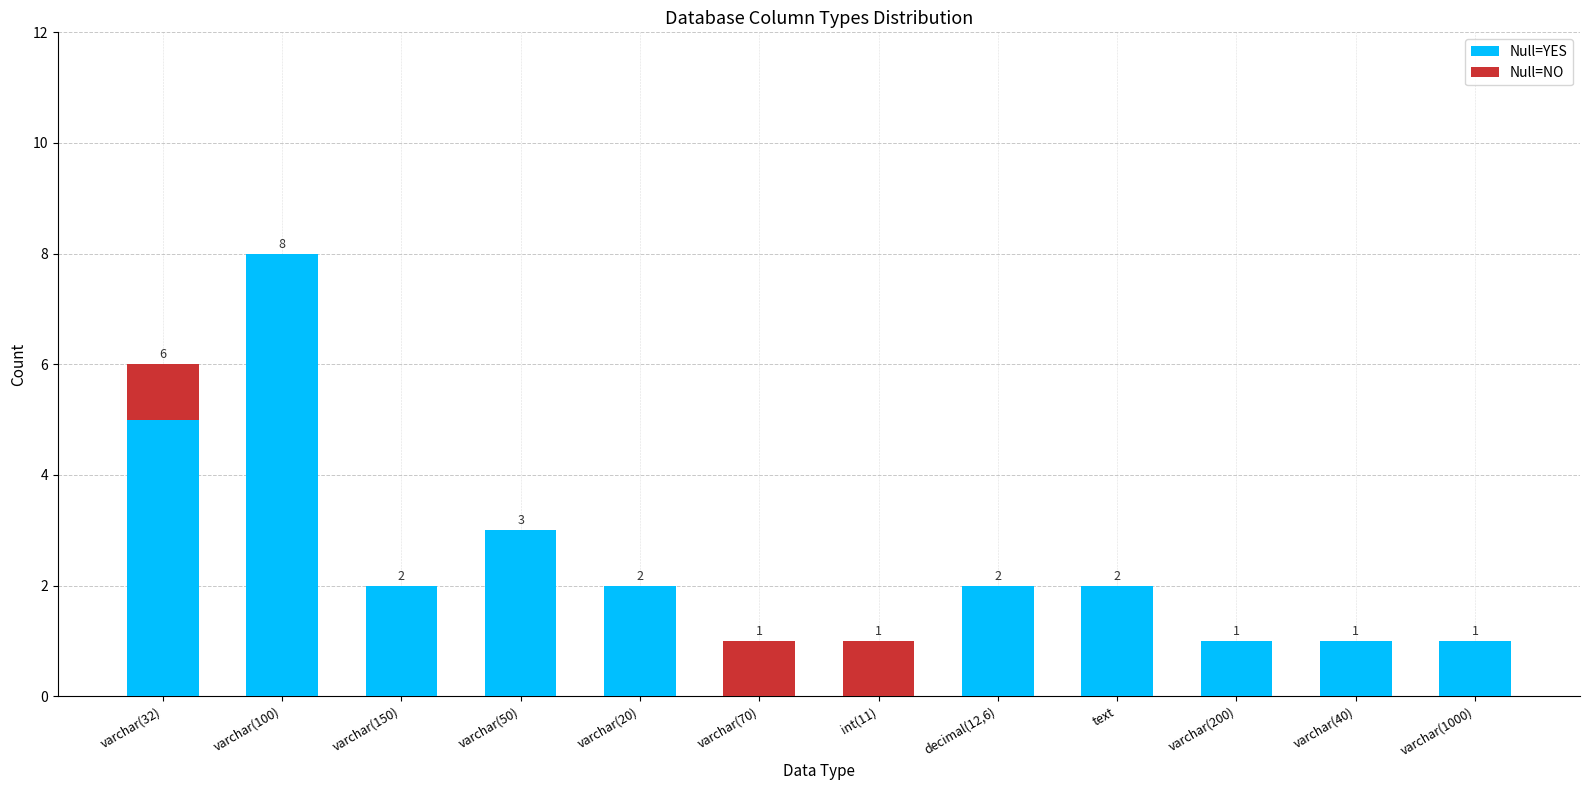

What is the total value across all series at varchar(40)?

1